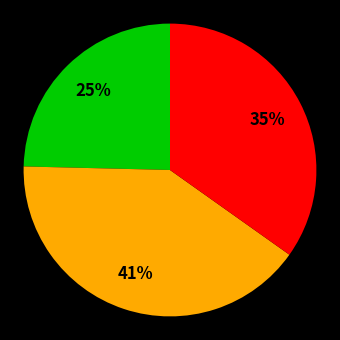

Is there a majority slice in this chart?

No